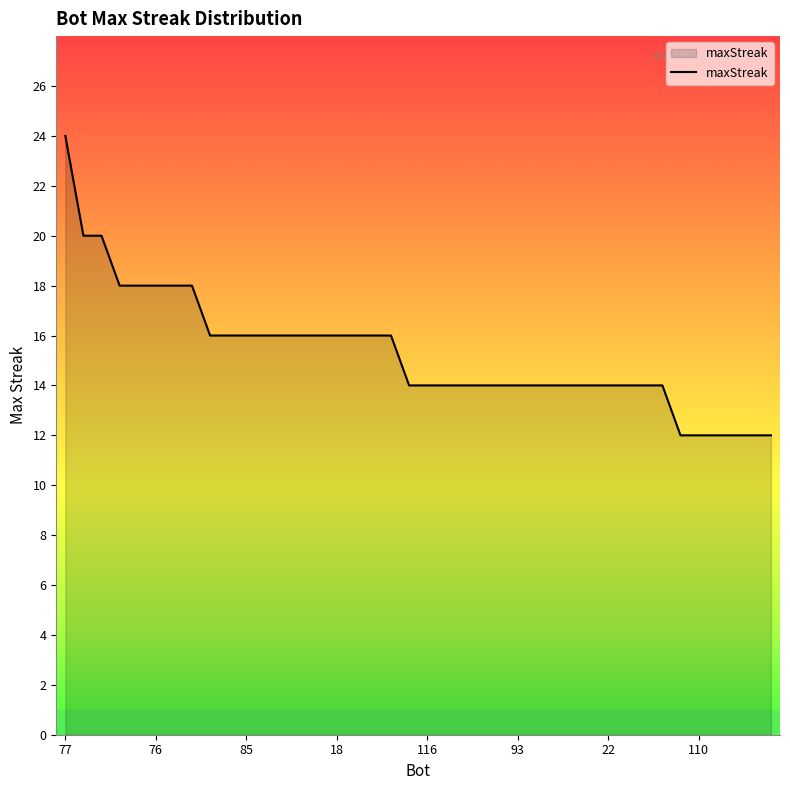

What is the difference between the maximum and minimum values?

12